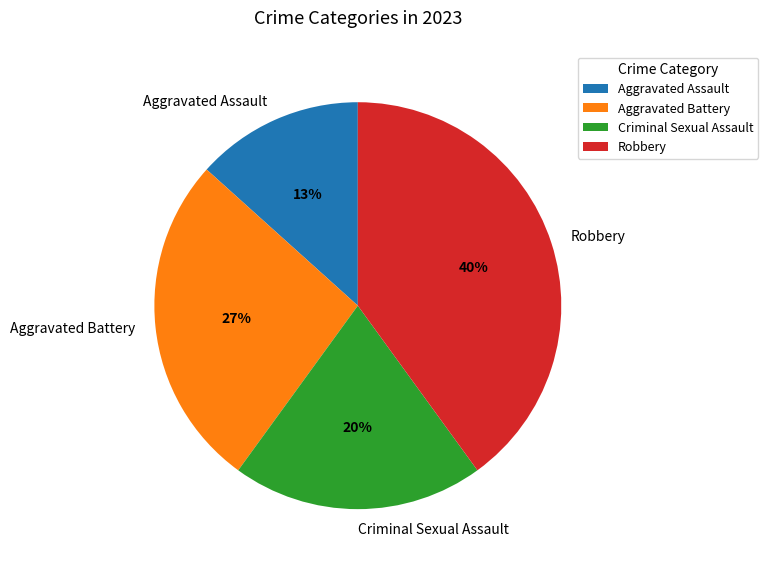

To the nearest percent, what is the difference between the largest and smallest slice percentages?

27%